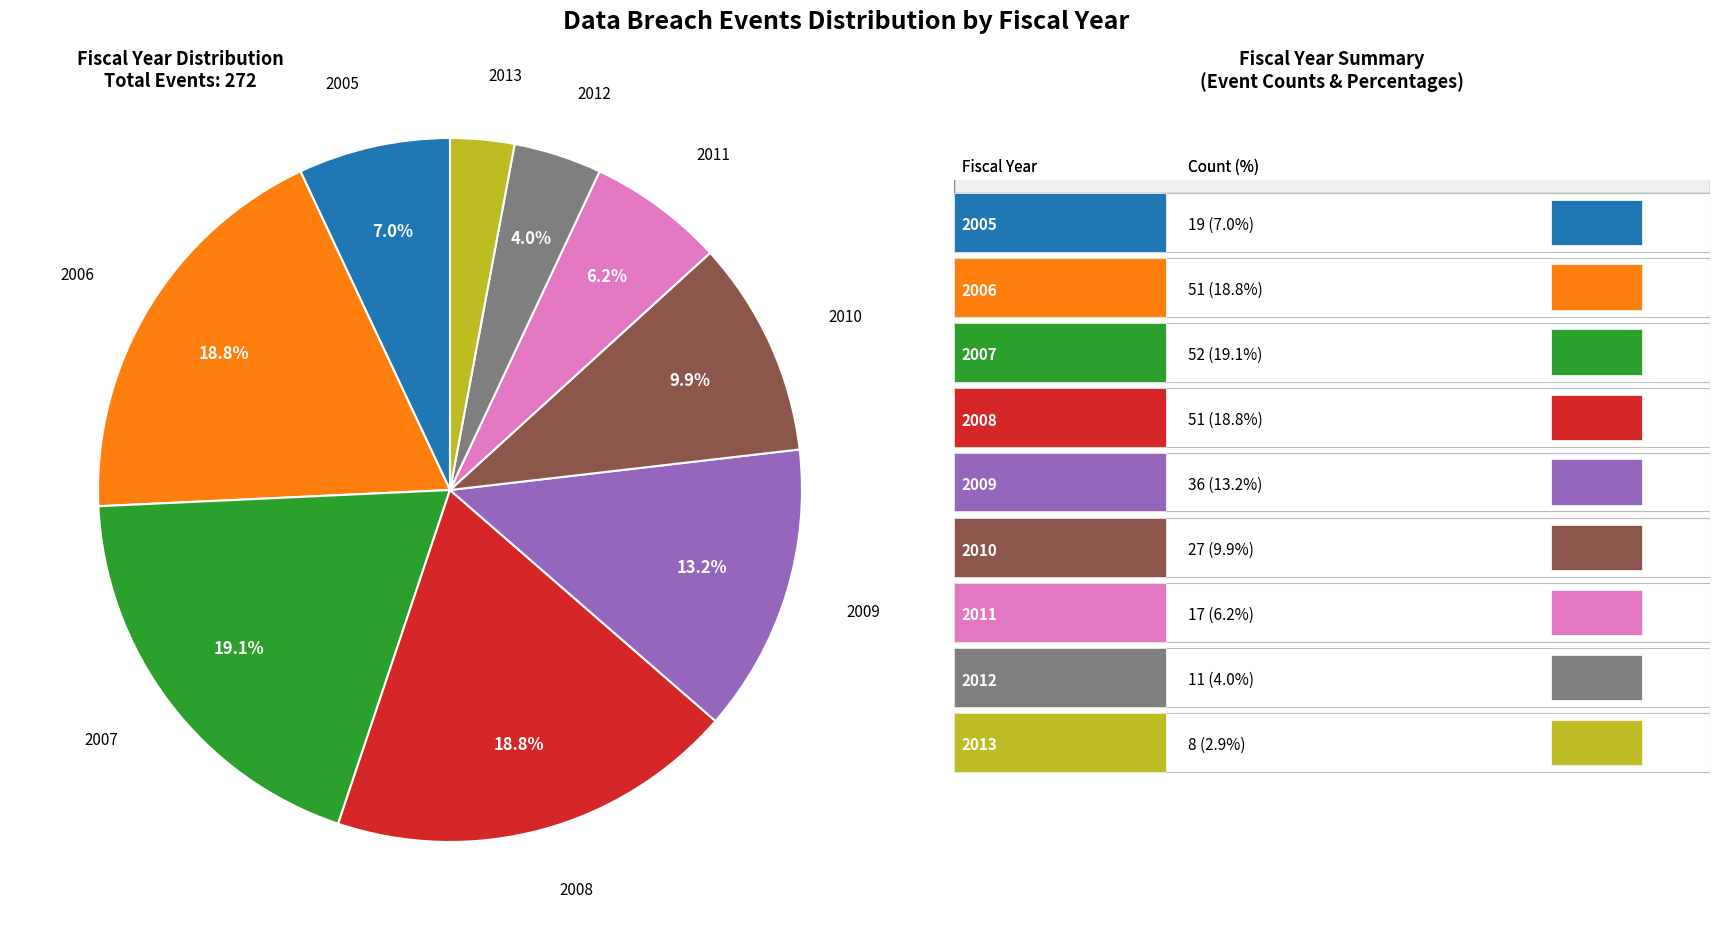

Does any single category account for the majority?

No